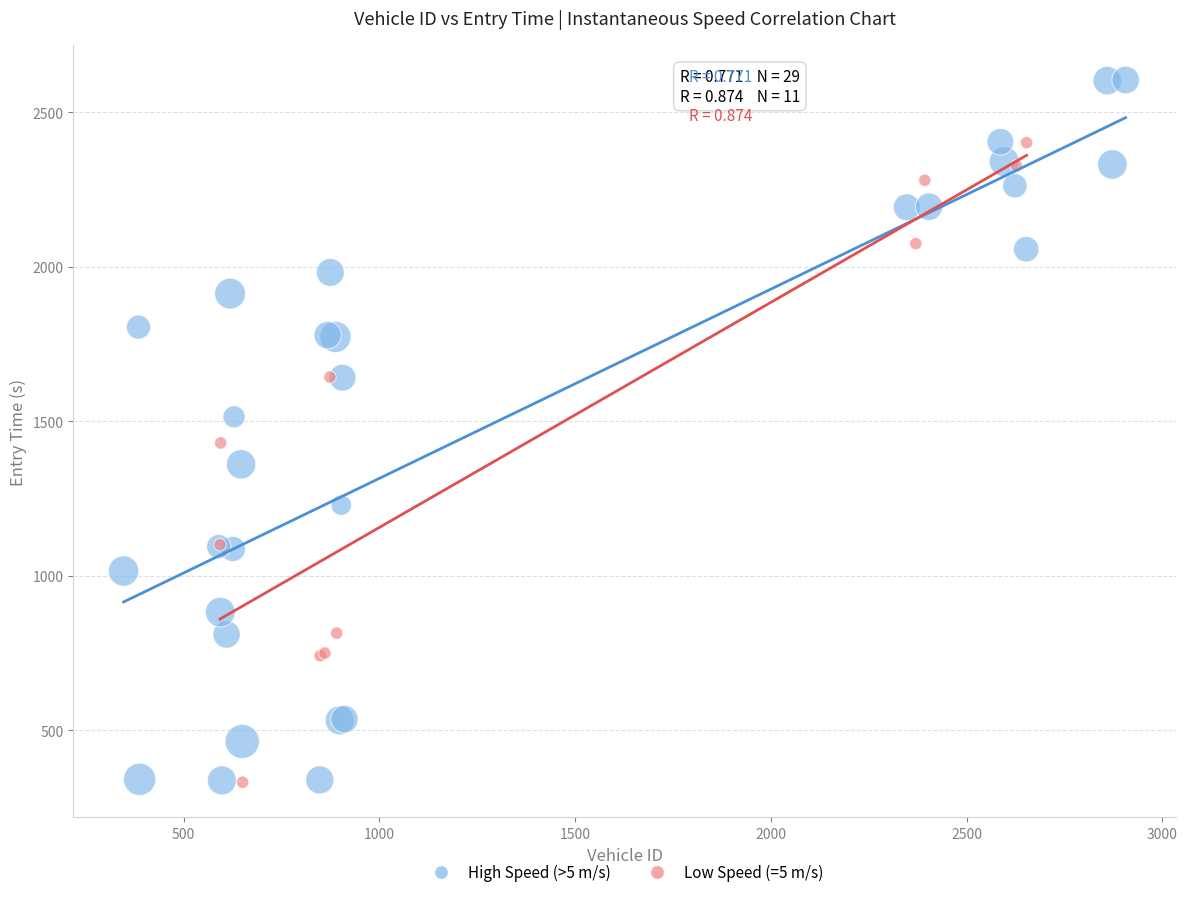

Which series has the widest spread of Y values?

High Speed (>5 m/s)